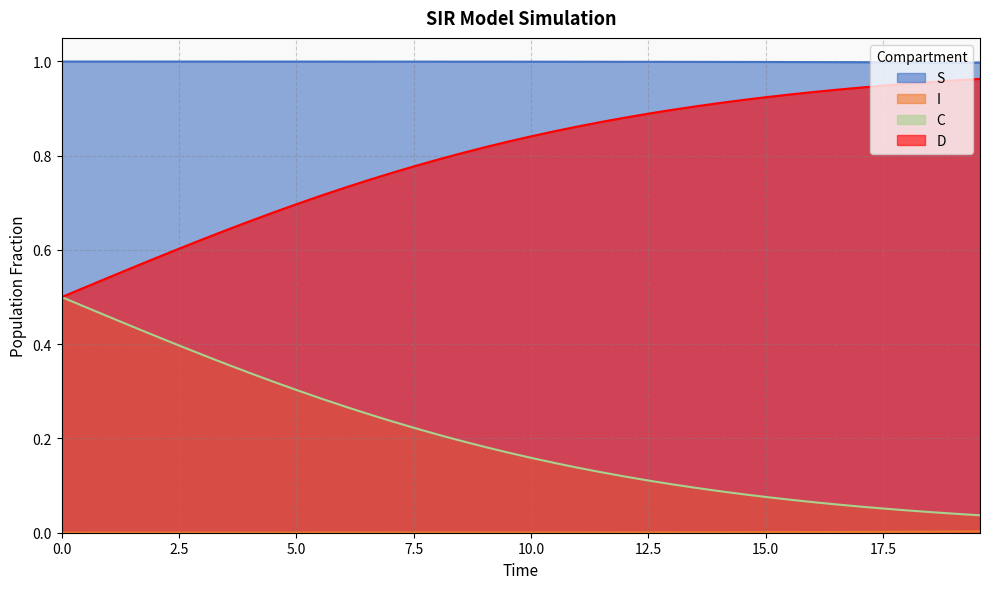

True or false: S and C cross at least once.

False